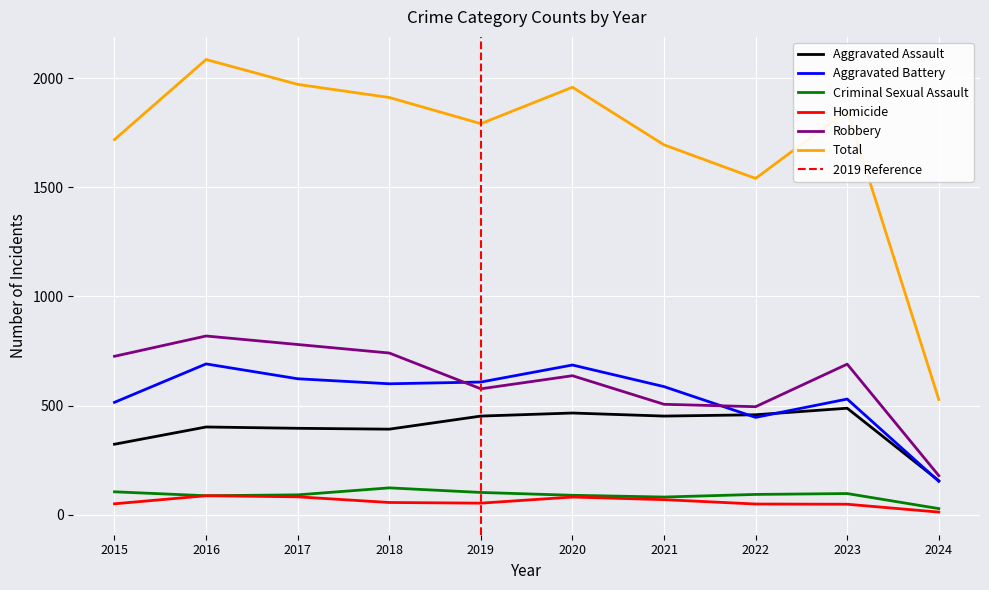

Rank the series at 2021 from highest to lowest value.

Total, Aggravated Battery, Robbery, Aggravated Assault, Criminal Sexual Assault, Homicide